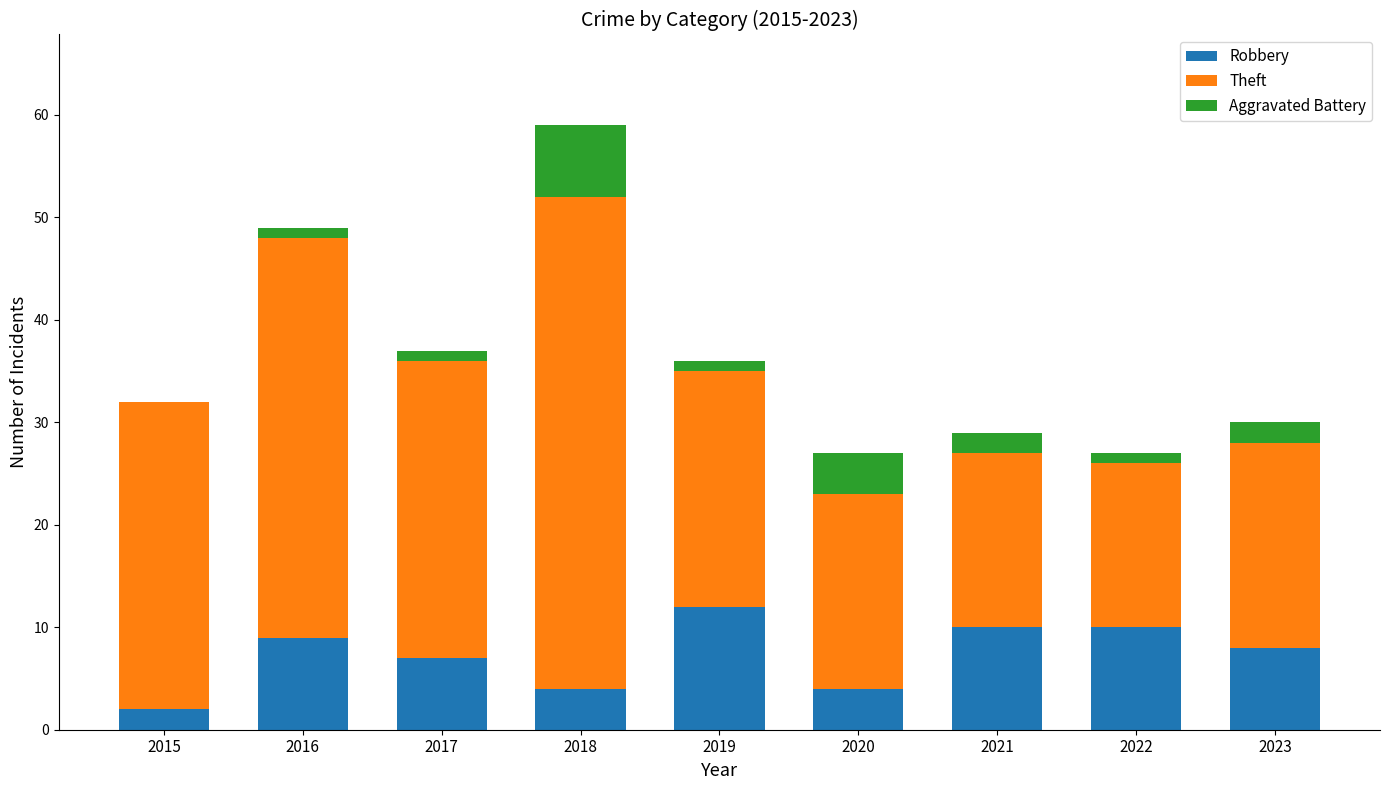

Does the chart contain stacked bars?

Yes